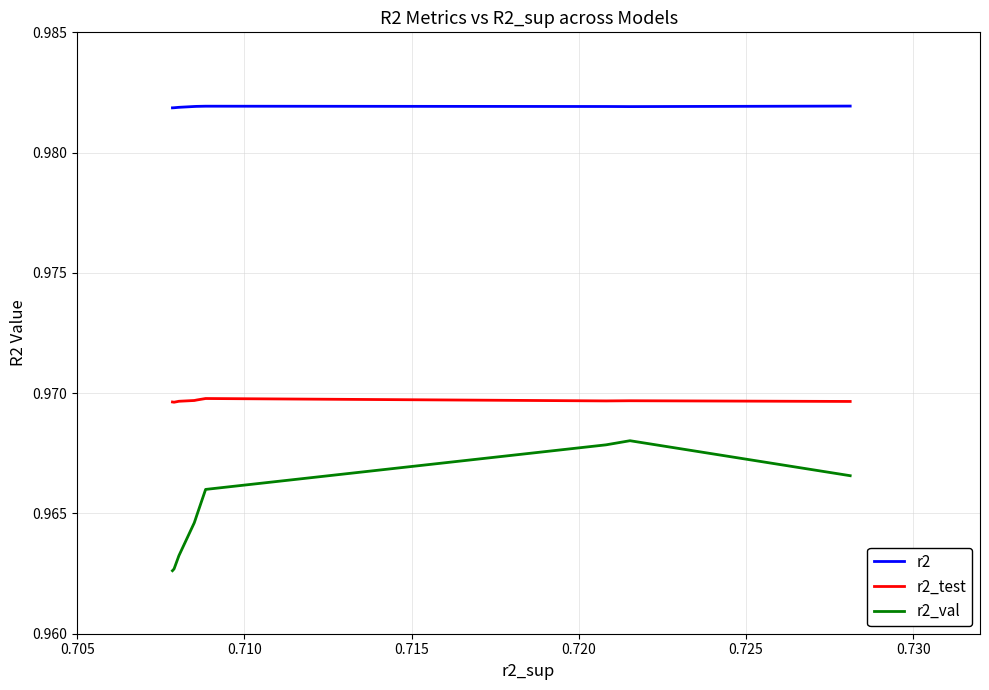

Which series has the largest range (max minus min)?

r2_val